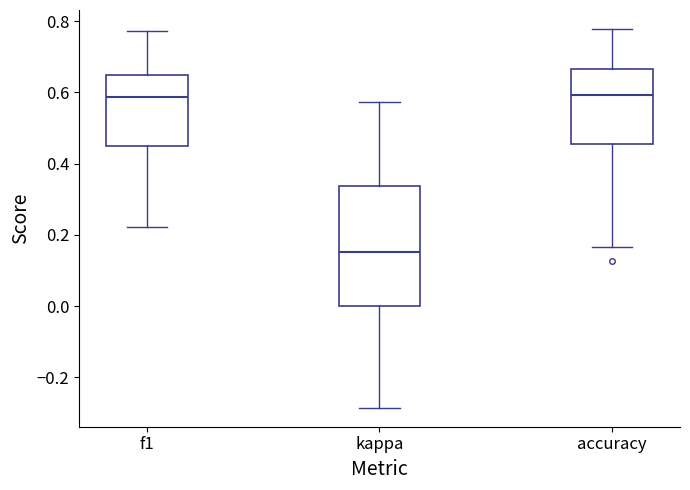

Reading left to right, transcribe this box plot: for each box, give where its median line is, the range the box spans, and where its two whiskers end, as read against the y-axis. The values are not printed on the chart, so give them approximately, as read against the axis.

f1: median 0.58, box 0.44 to 0.64, whiskers 0.22 to 0.78
kappa: median 0.16, box 0.00 to 0.34, whiskers -0.28 to 0.58
accuracy: median 0.60, box 0.46 to 0.66, whiskers 0.16 to 0.78